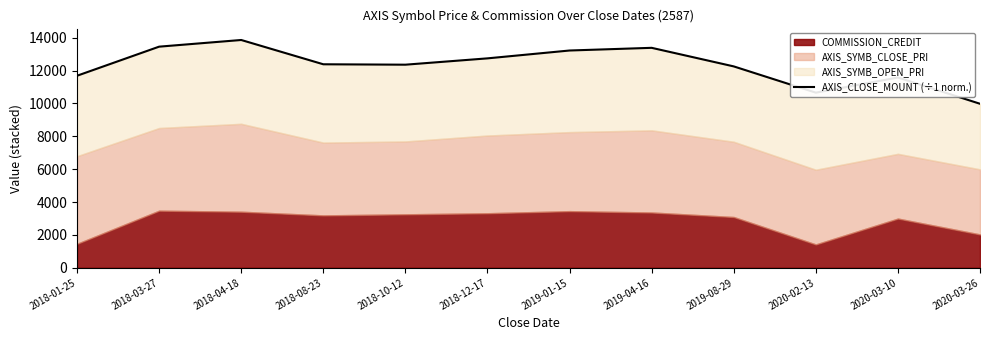

What is the sum of all values?

147547